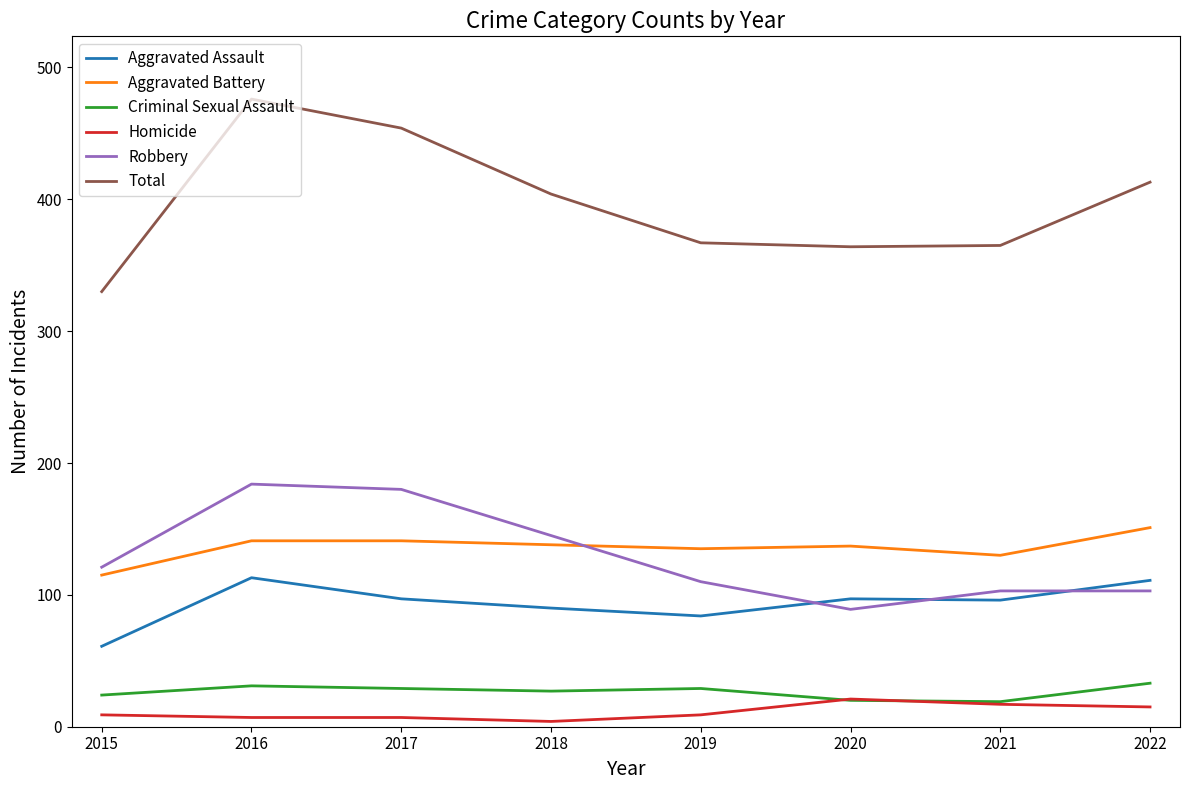

What is the approximate value of Total at 2019?

367